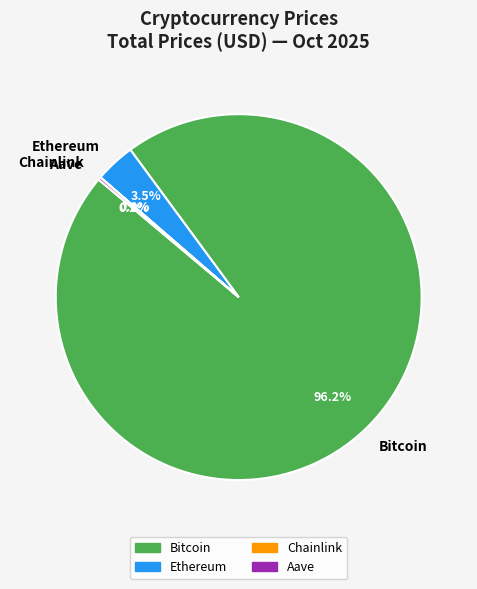

What is the largest slice in the pie chart?

Bitcoin